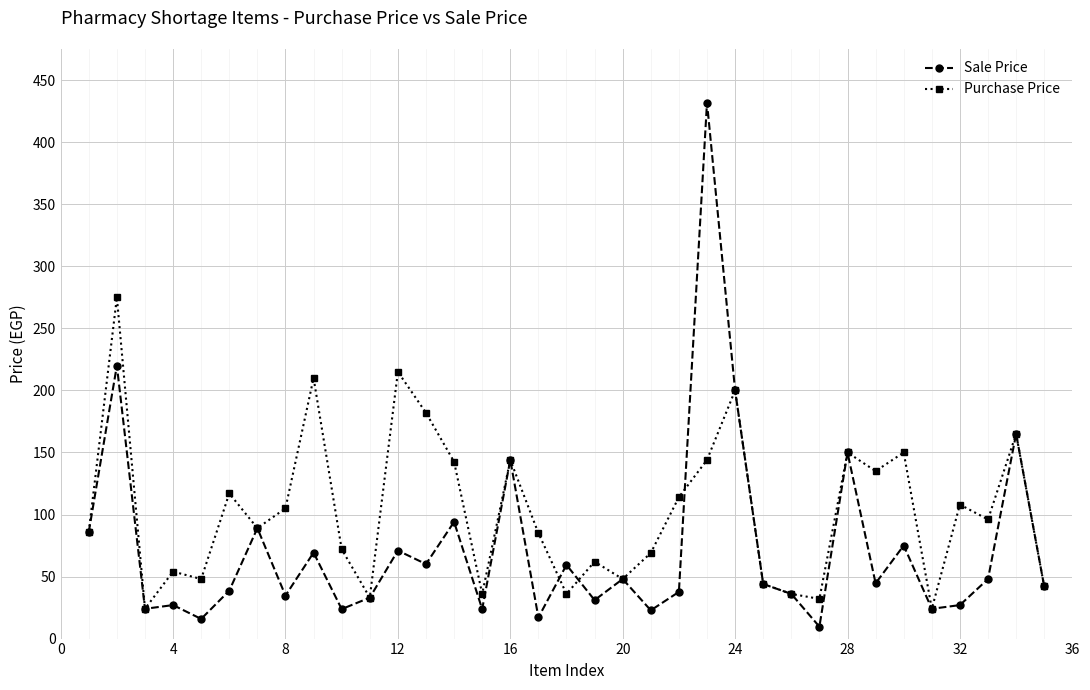

List the series in order of their peak value, highest first.

Sale Price, Purchase Price